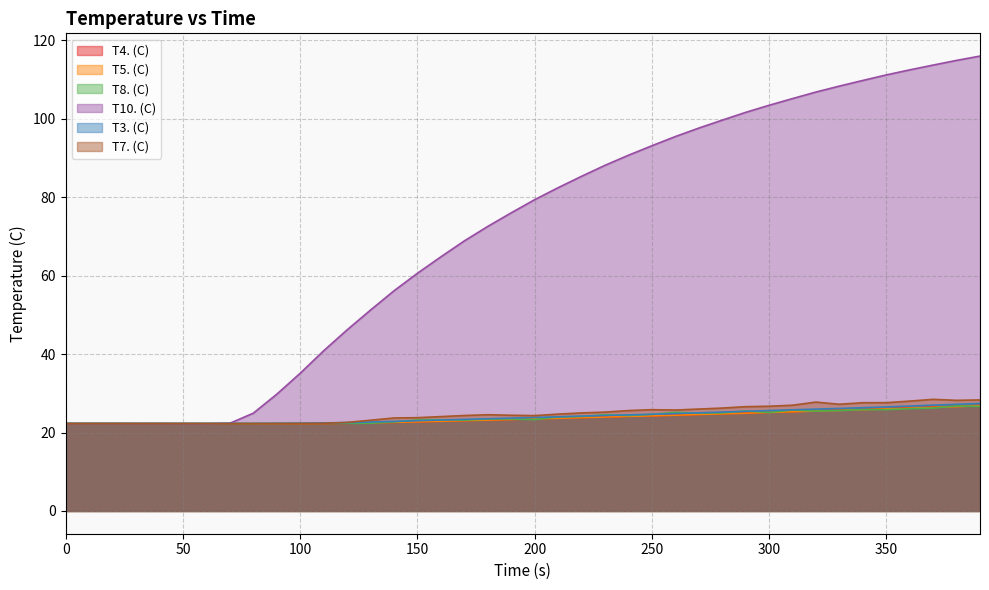

Reading left to right, extract all data points from this chart.

T4. (C): 0=22.3	10=22.3	20=22.3	30=22.3	40=22.3	50=22.3	60=22.2	70=22.2	80=22.2	90=22.2	100=22.2	110=22.3	120=22.3	130=22.5	140=22.6	150=22.7	160=22.9	170=23.1	180=23.2	190=23.4	200=23.5	210=23.7	220=23.8	230=24.0	240=24.1	250=24.3	260=24.5	270=24.6	280=24.8	290=25.0	300=25.2	310=25.4	320=25.5	330=25.7	340=25.9	350=26.1	360=26.3	370=26.5	380=26.7	390=26.9
T5. (C): 0=22.4	10=22.4	20=22.4	30=22.3	40=22.3	50=22.3	60=22.3	70=22.3	80=22.3	90=22.3	100=22.3	110=22.3	120=22.4	130=22.5	140=22.6	150=22.7	160=22.9	170=23.0	180=23.2	190=23.3	200=23.5	210=23.6	220=23.8	230=24.0	240=24.1	250=24.3	260=24.4	270=24.6	280=24.8	290=24.9	300=25.1	310=25.3	320=25.5	330=25.7	340=25.8	350=26.0	360=26.2	370=26.4	380=26.6	390=26.8
T8. (C): 0=22.3	10=22.3	20=22.3	30=22.3	40=22.3	50=22.3	60=22.3	70=22.3	80=22.3	90=22.3	100=22.3	110=22.3	120=22.3	130=22.4	140=22.7	150=23.2	160=23.3	170=23.2	180=23.4	190=23.5	200=23.3	210=24.0	220=24.1	230=24.5	240=24.3	250=24.6	260=25.1	270=25.0	280=25.0	290=25.5	300=25.1	310=25.7	320=25.5	330=25.6	340=25.8	350=25.8	360=26.1	370=26.2	380=26.8	390=26.7
T10. (C): 0=22.2	10=22.2	20=22.2	30=22.2	40=22.2	50=22.2	60=22.2	70=22.4	80=24.9	90=29.8	100=35.1	110=40.8	120=46.2	130=51.2	140=56.1	150=60.6	160=64.8	170=68.9	180=72.6	190=76.0	200=79.4	210=82.4	220=85.3	230=88.1	240=90.7	250=93.1	260=95.5	270=97.6	280=99.7	290=101.6	300=103.5	310=105.2	320=106.8	330=108.4	340=109.8	350=111.2	360=112.5	370=113.7	380=114.9	390=116.0
T3. (C): 0=22.3	10=22.3	20=22.3	30=22.3	40=22.3	50=22.3	60=22.3	70=22.3	80=22.3	90=22.4	100=22.4	110=22.4	120=22.5	130=22.7	140=22.8	150=23.0	160=23.2	170=23.4	180=23.5	190=23.7	200=23.8	210=24.0	220=24.2	230=24.4	240=24.5	250=24.7	260=24.8	270=25.0	280=25.2	290=25.4	300=25.6	310=25.8	320=26.0	330=26.2	340=26.3	350=26.5	360=26.8	370=27.0	380=27.2	390=27.4
T7. (C): 0=22.2	10=22.2	20=22.2	30=22.2	40=22.3	50=22.3	60=22.3	70=22.3	80=22.3	90=22.3	100=22.3	110=22.4	120=22.6	130=23.1	140=23.7	150=23.8	160=24.1	170=24.3	180=24.5	190=24.4	200=24.3	210=24.7	220=25.0	230=25.2	240=25.6	250=25.8	260=25.7	270=26.0	280=26.2	290=26.6	300=26.7	310=27.0	320=27.8	330=27.2	340=27.6	350=27.6	360=28.0	370=28.5	380=28.2	390=28.3